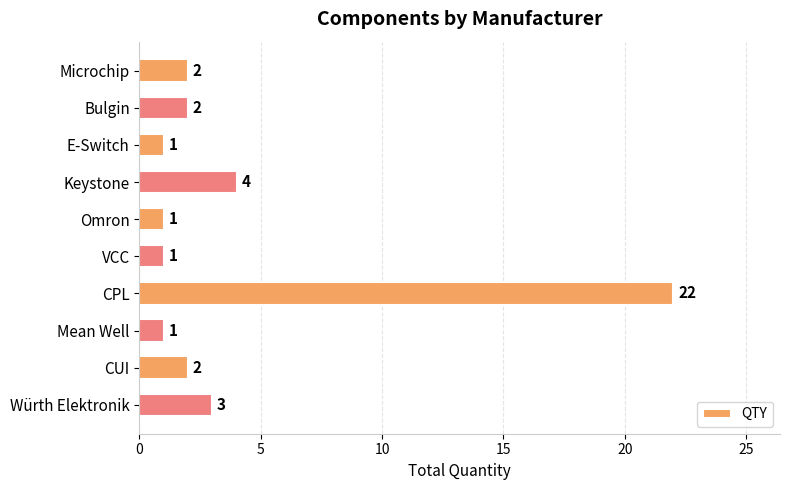

Approximately how many times larger is the value at VCC compared to E-Switch?

1.0